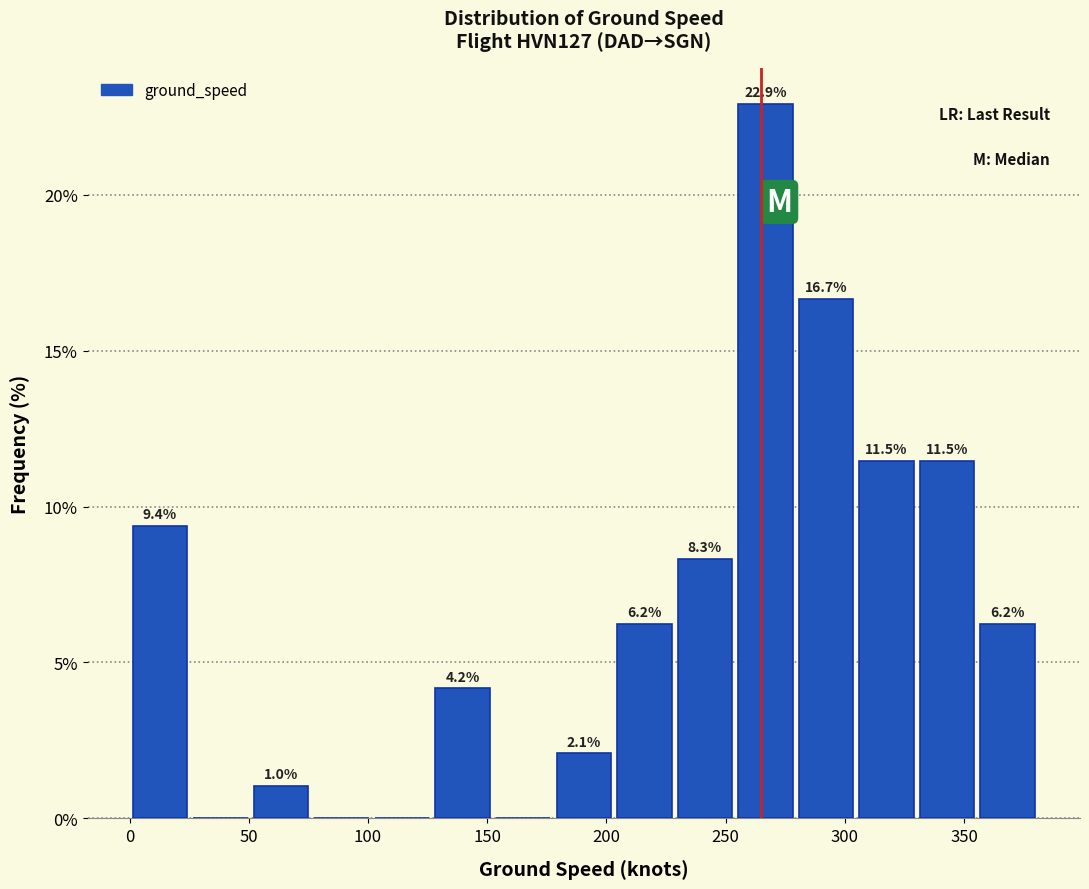

Which range on the x-axis has the tallest bar?

255 to 280